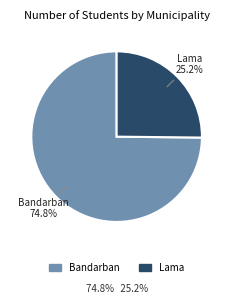

Rank the categories by value from highest to lowest.

Bandarban, Lama